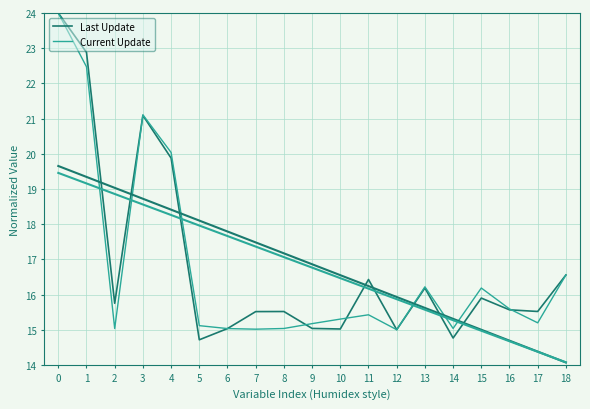

Rank the series by their average value, from lowest to highest.

Current Update, Last Update